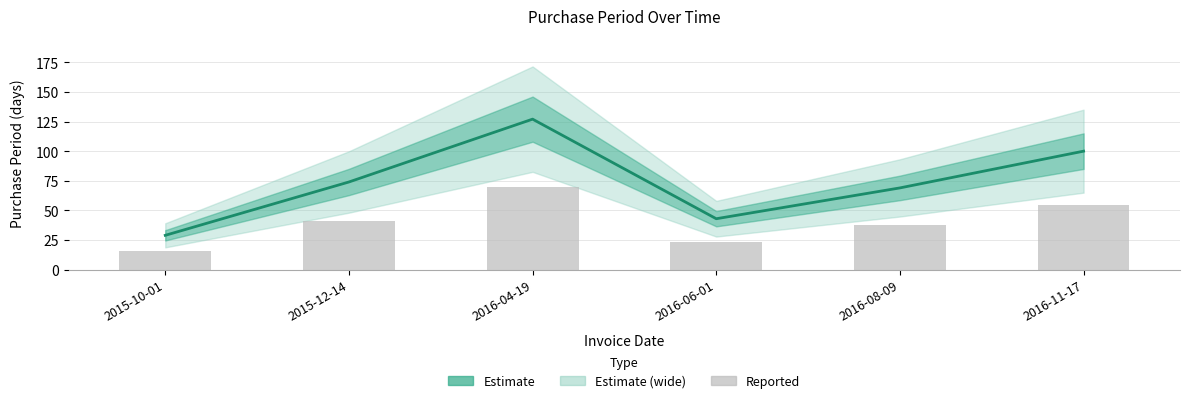

Are the bars grouped side by side (vs. stacked)?

Yes